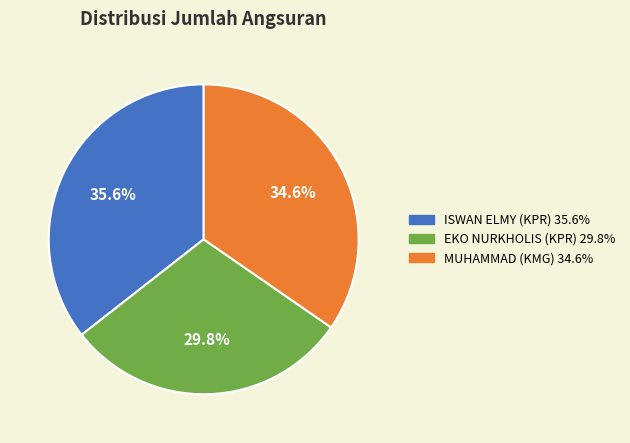

Do EKO NURKHOLIS (KPR) and MUHAMMAD (KMG) together represent more than half of the pie?

Yes